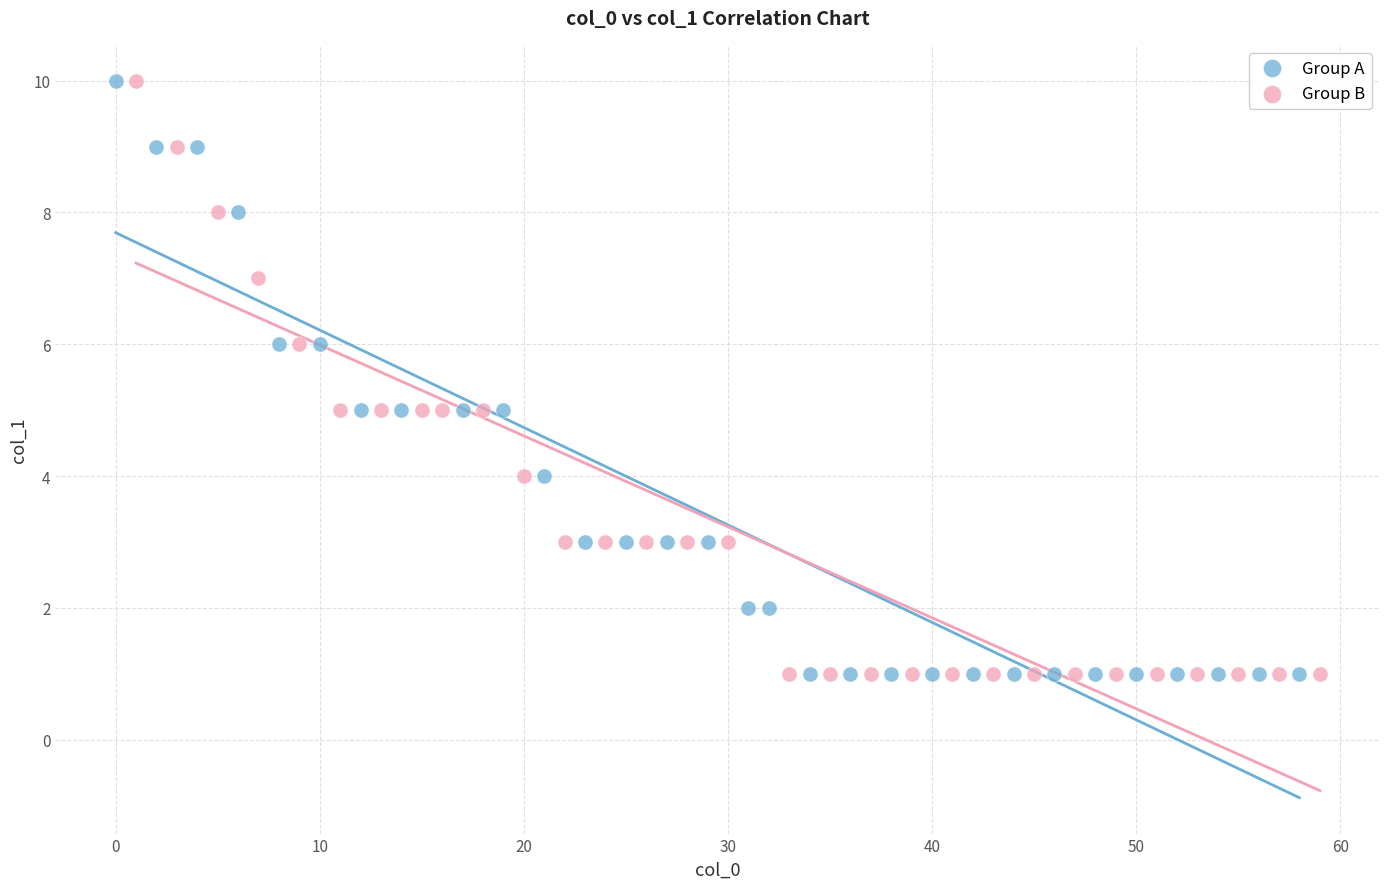

What are all the series names shown in the legend?

Group A, Group B